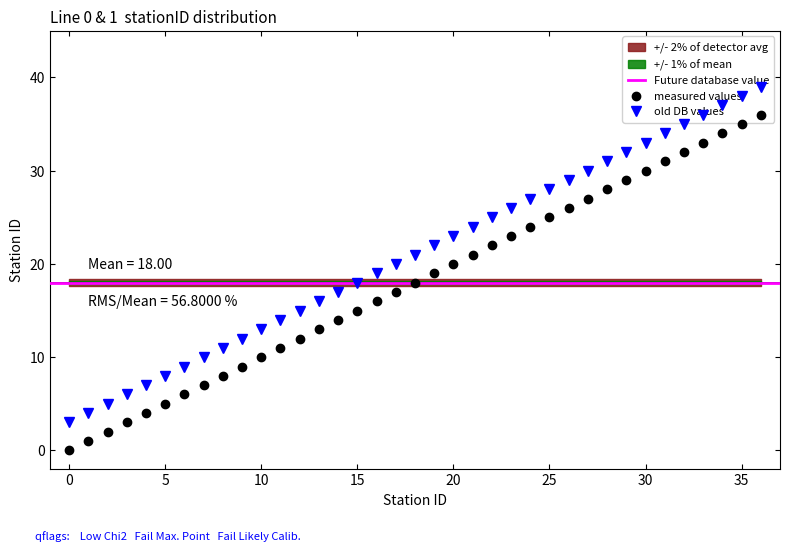

At how many categories does at least one series exceed 32?

7